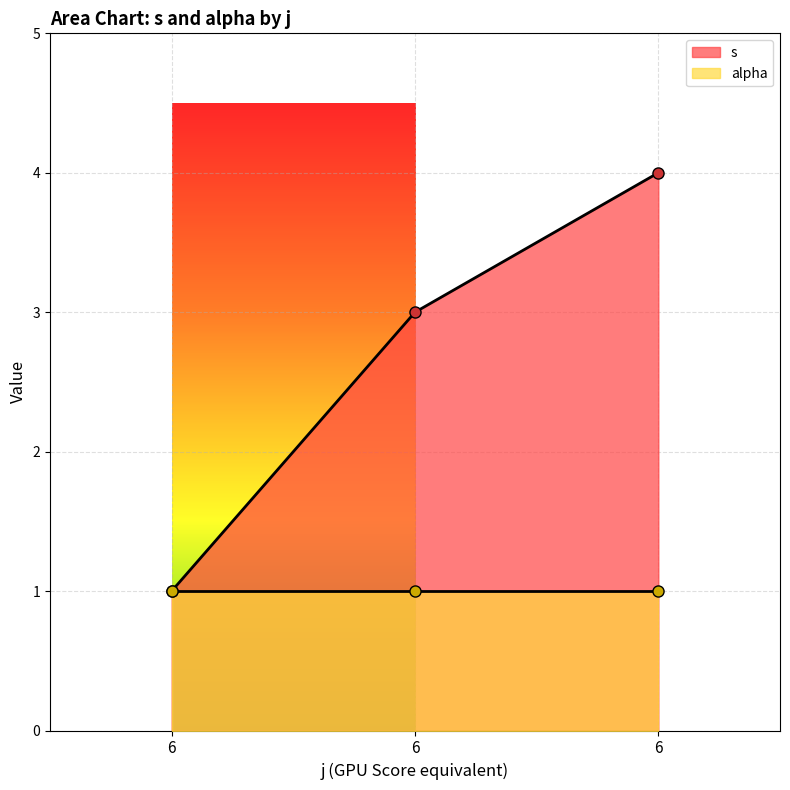

Read the value at 6.

4